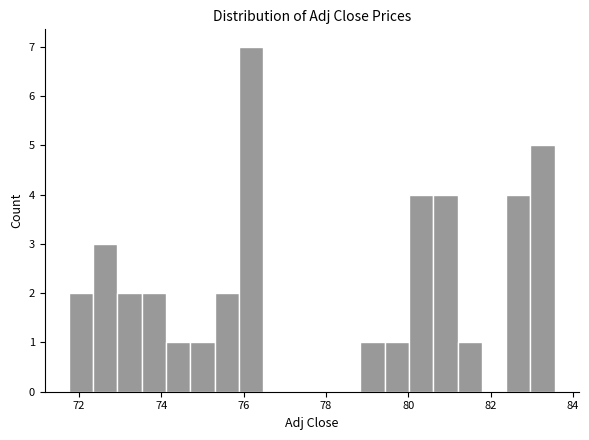

Read against the x-axis, roughly where is the centre of the tallest bar?

76.2